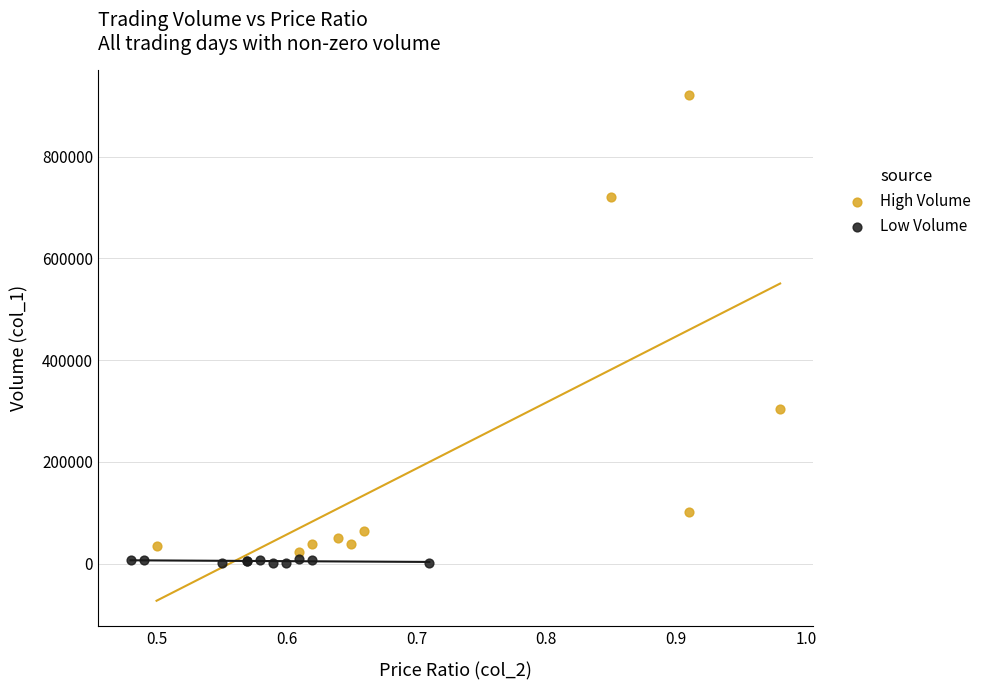

Which series reaches the maximum Y coordinate?

High Volume